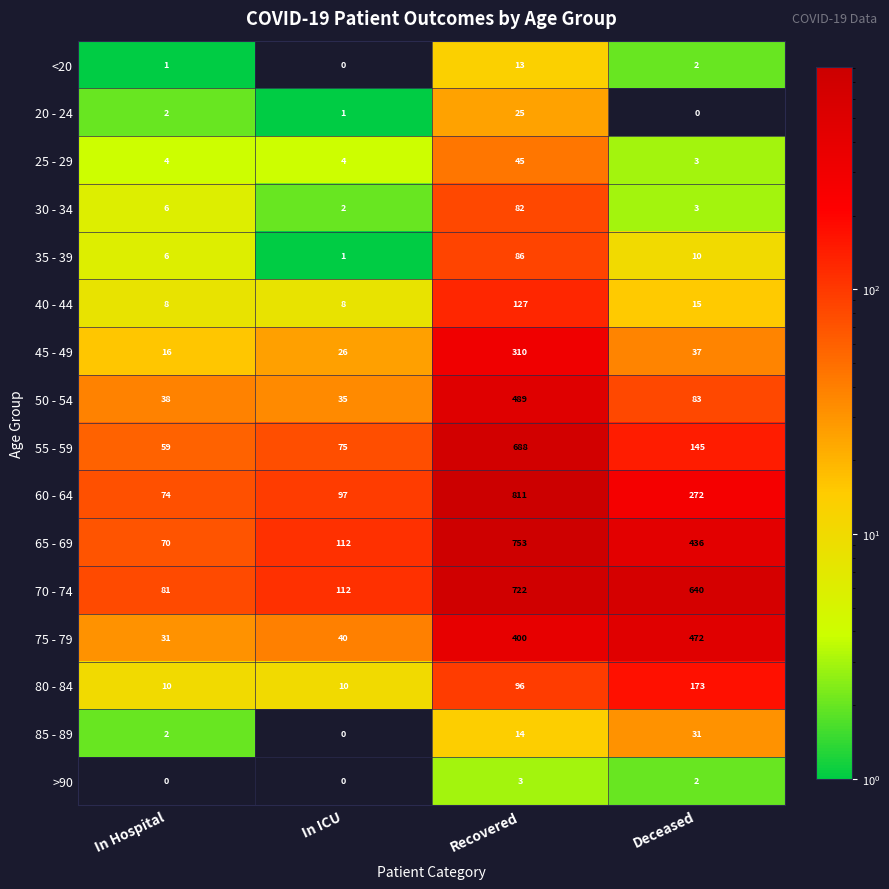

Which series has the largest range (max minus min)?

60 - 64